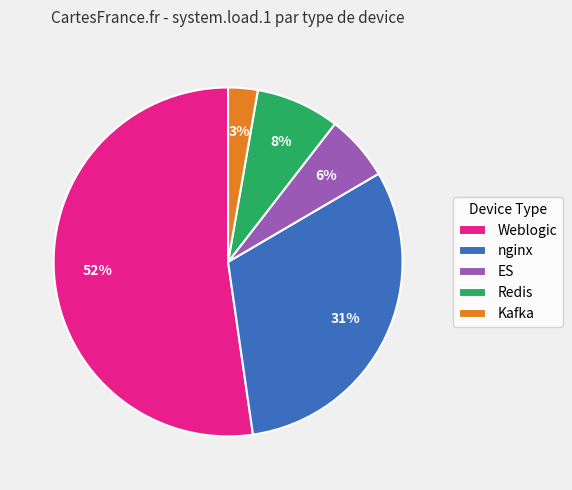

To the nearest percent, what is the average slice percentage?

20%